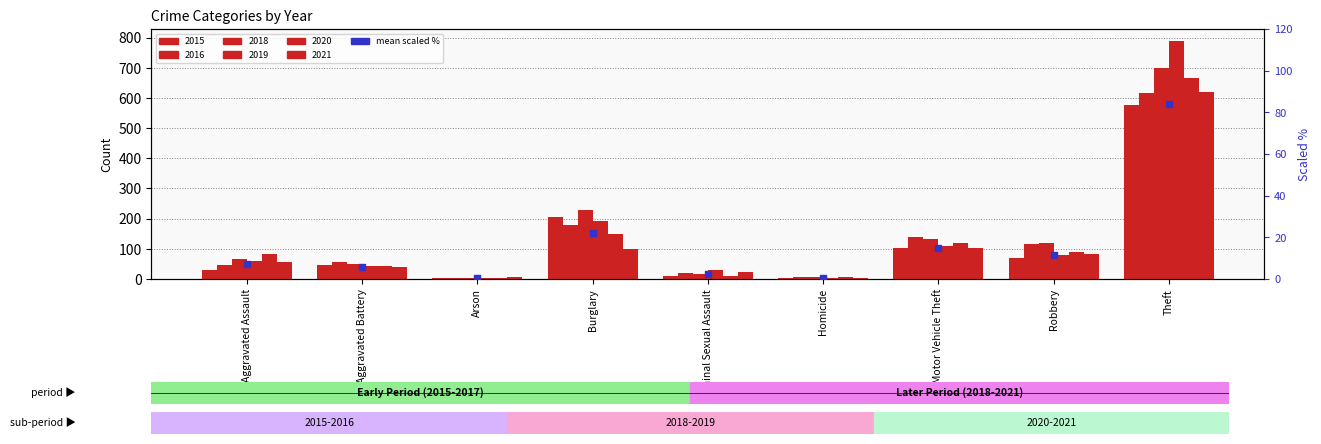

What is the change in value from Burglary to Criminal Sexual Assault?

-20.0